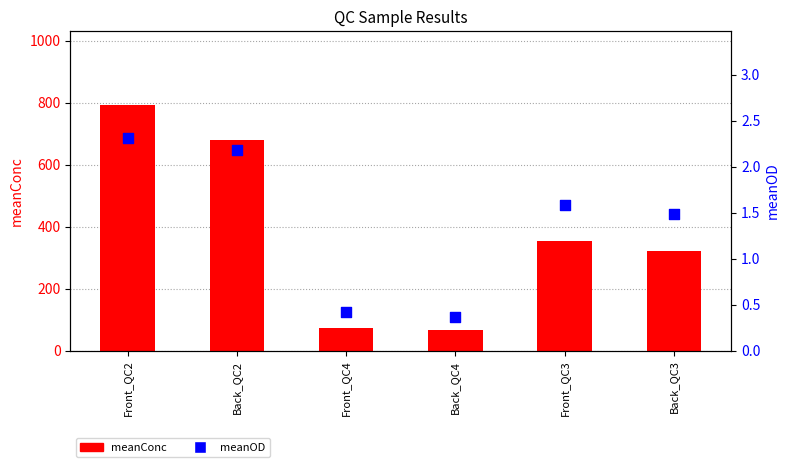

Which series reaches the maximum Y coordinate?

meanConc